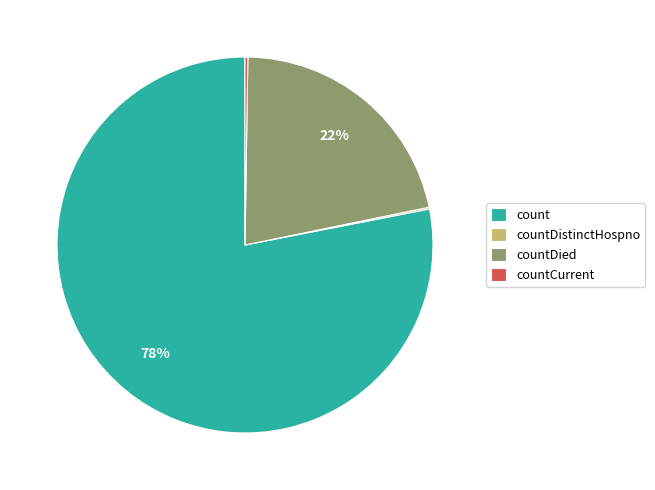

To the nearest percent, what portion does count represent?

78%